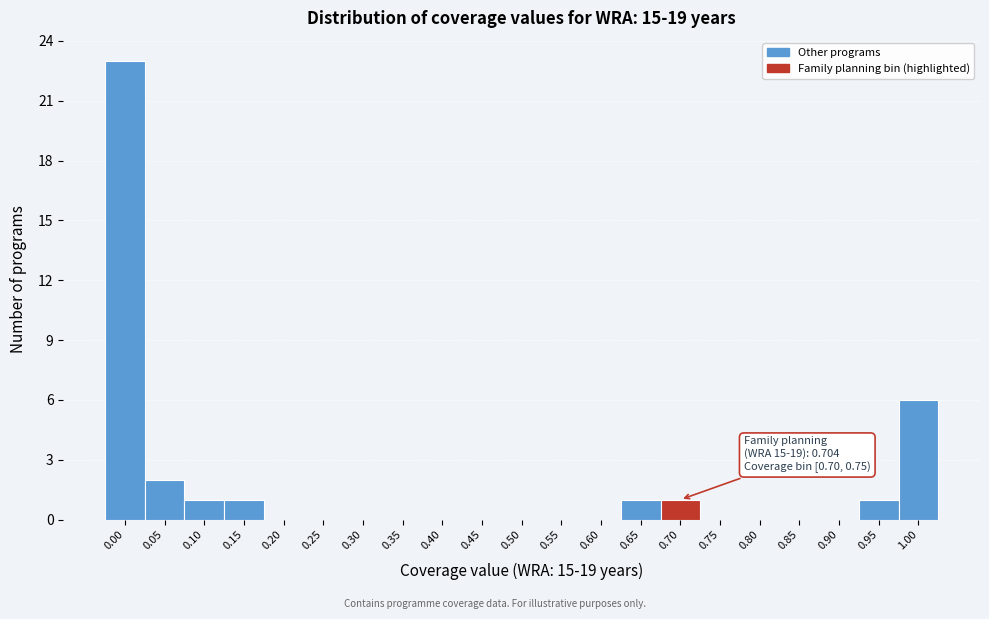

Reading left to right, what are all the values shown in this chart?

0.00=23	0.05=2	0.10=1	0.15=1	0.20=0	0.25=0	0.30=0	0.35=0	0.40=0	0.45=0	0.50=0	0.55=0	0.60=0	0.65=1	0.70=1	0.75=0	0.80=0	0.85=0	0.90=0	0.95=1	1.00=6